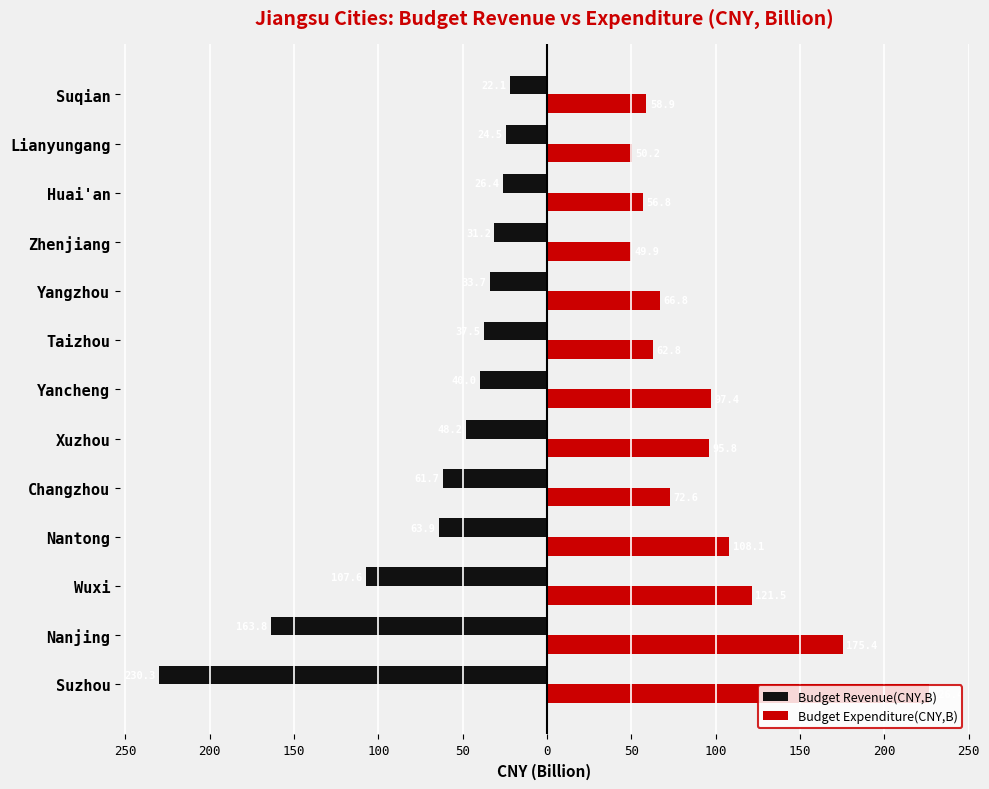

What are all the series names shown in the legend?

Budget Revenue(CNY,B), Budget Expenditure(CNY,B)